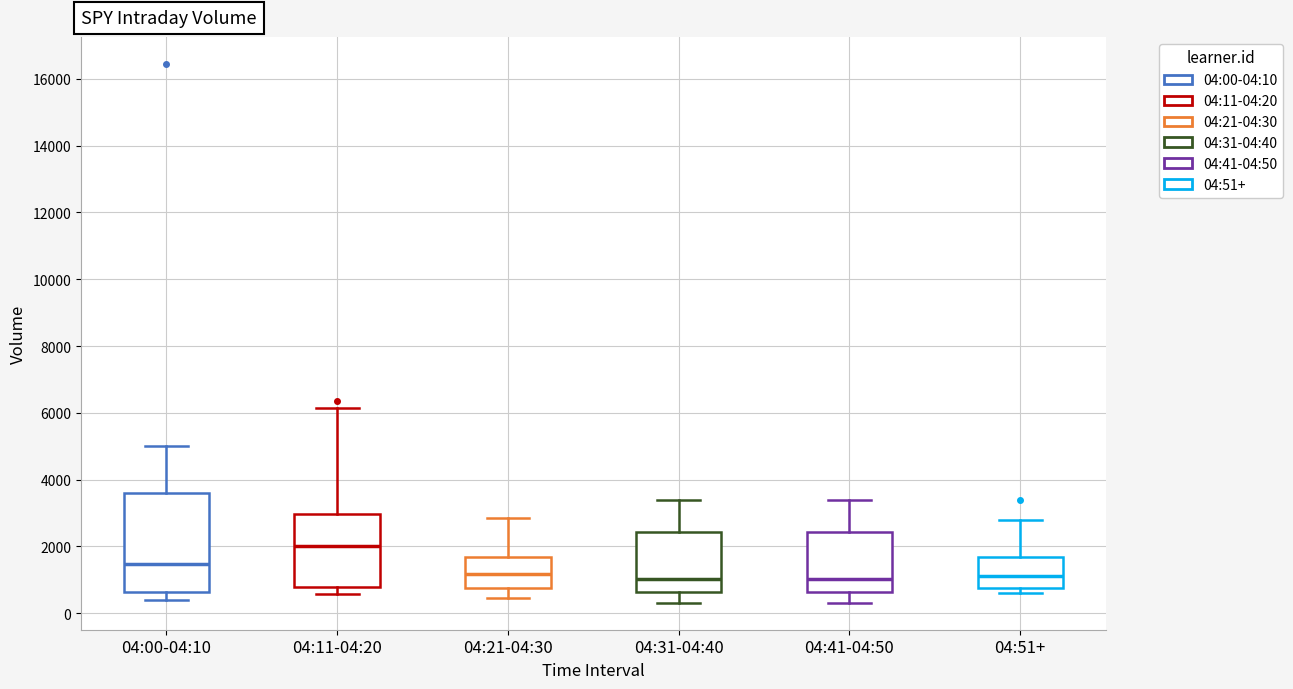

Reading left to right, read every box against the y-axis: the position of its median line, the range the box covers, and the ends of its whiskers. The values are not printed on the chart, so give them approximately, as read against the axis.

04:00-04:10: median 1400, box 600 to 3600, whiskers 400 to 5000
04:11-04:20: median 2000, box 800 to 3000, whiskers 600 to 6200
04:21-04:30: median 1200, box 800 to 1600, whiskers 400 to 2800
04:31-04:40: median 1000, box 600 to 2400, whiskers 400 to 3400
04:41-04:50: median 1000, box 600 to 2400, whiskers 400 to 3400
04:51+: median 1200, box 800 to 1600, whiskers 600 to 2800